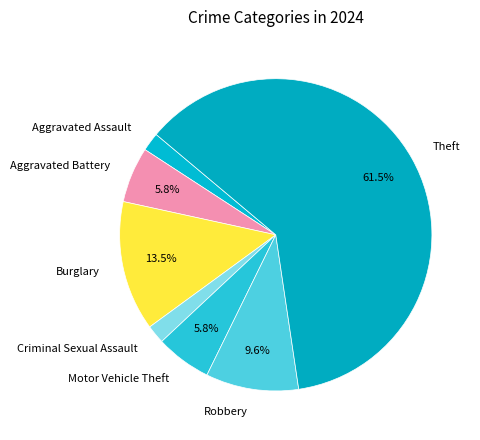

What is the largest slice in the pie chart?

Theft